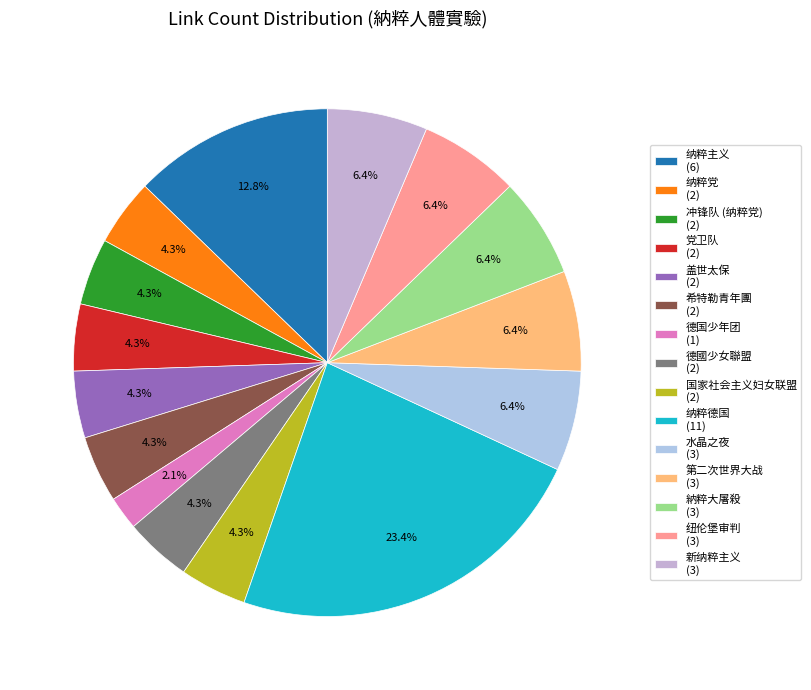

How many segments does this pie chart have?

15